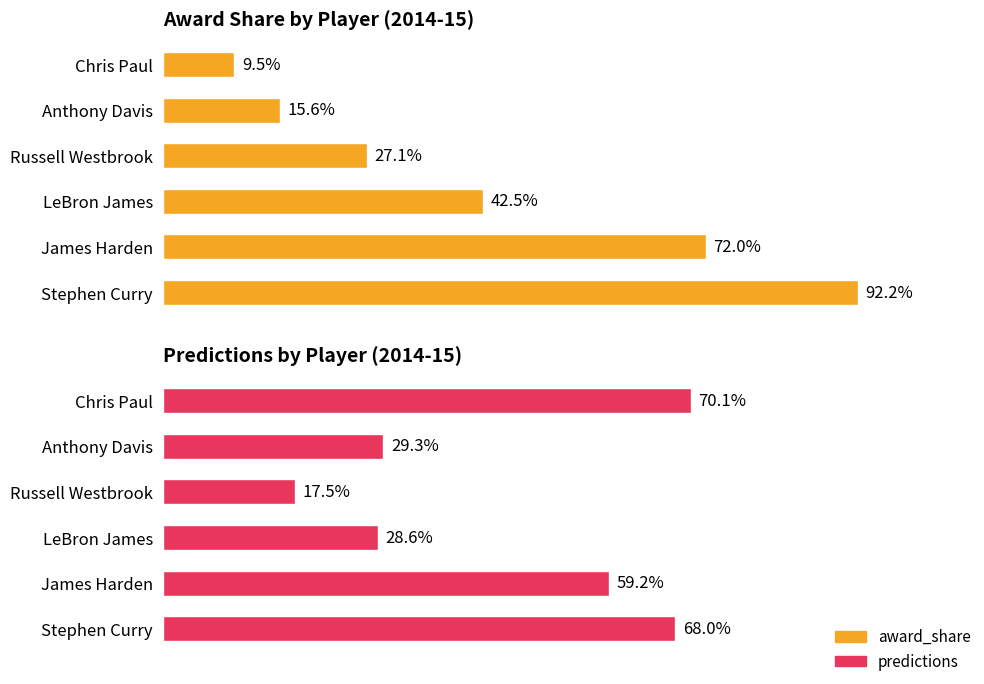

What position from the right is Russell Westbrook?

3